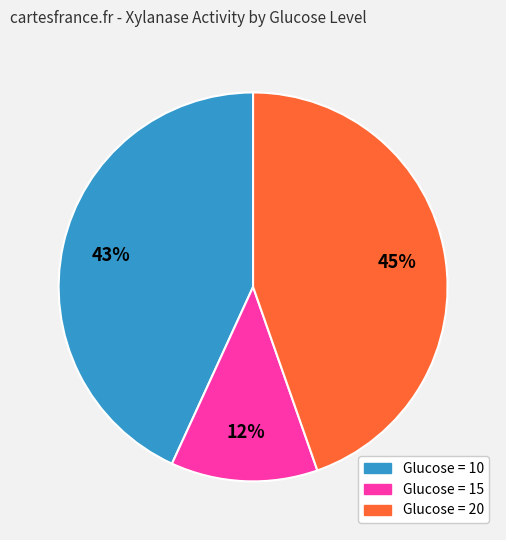

True or false: Glucose = 20 accounts for 61% of the total.

False